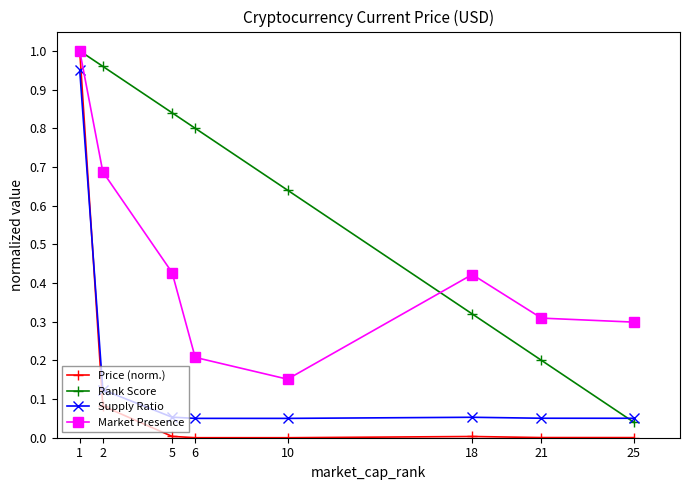

Rank the series at 18 from highest to lowest value.

Market Presence, Rank Score, Supply Ratio, Price (norm.)